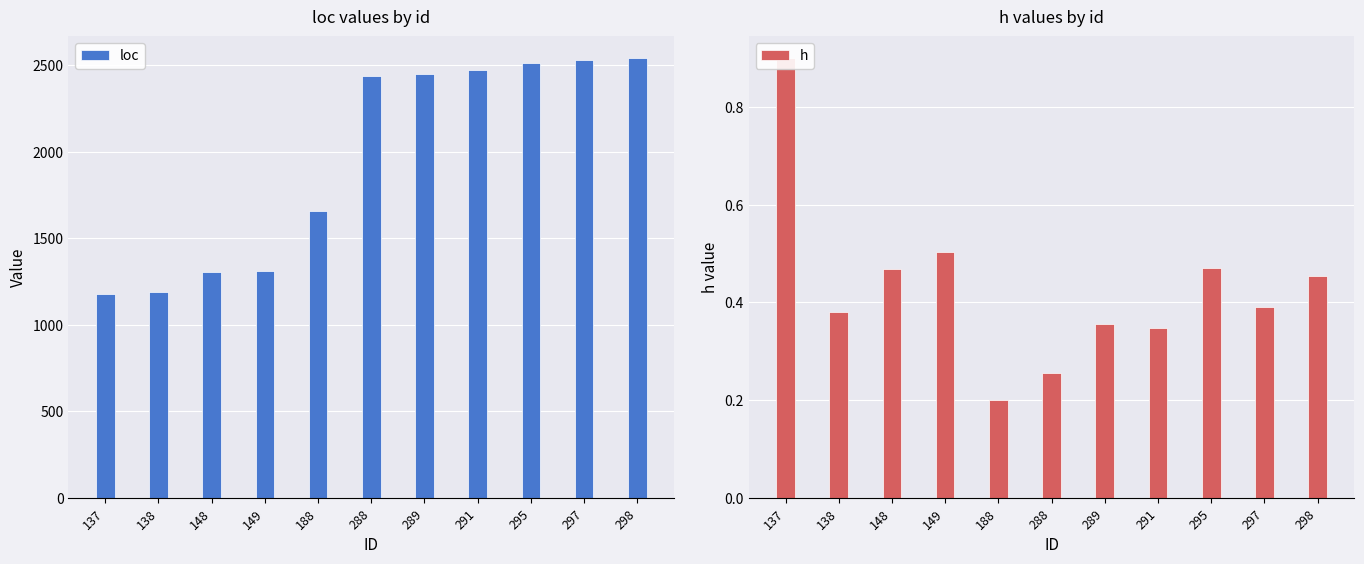

What is the average value of the h series?

0.4